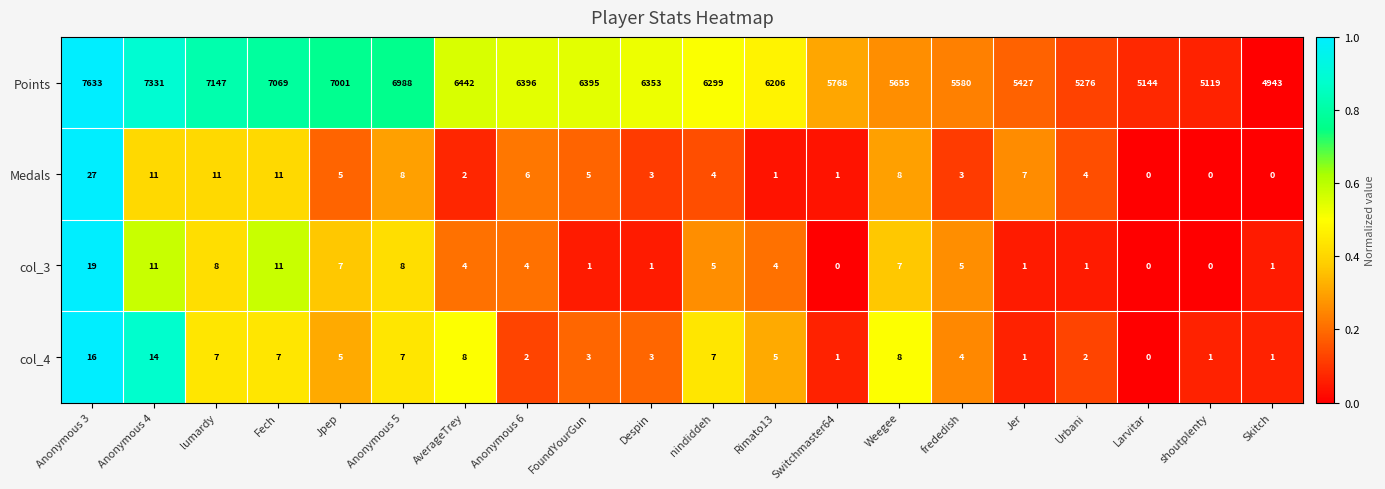

What is the highest value of the Medals series?

27